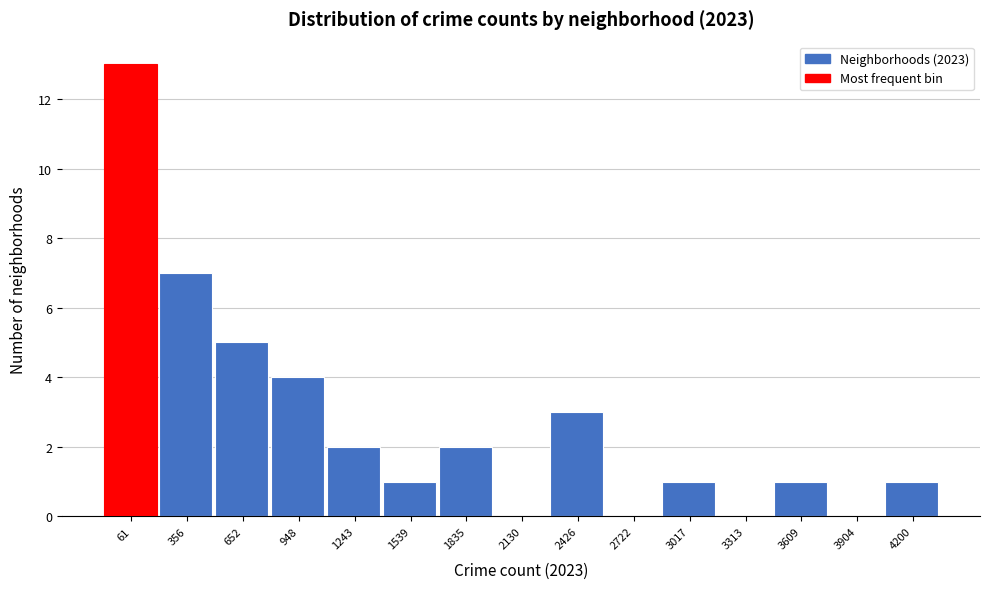

Reading left to right, extract all data points from this chart.

61=13	356=7	652=5	948=4	1243=2	1539=1	1835=2	2130=0	2426=3	2722=0	3017=1	3313=0	3609=1	3904=0	4200=1